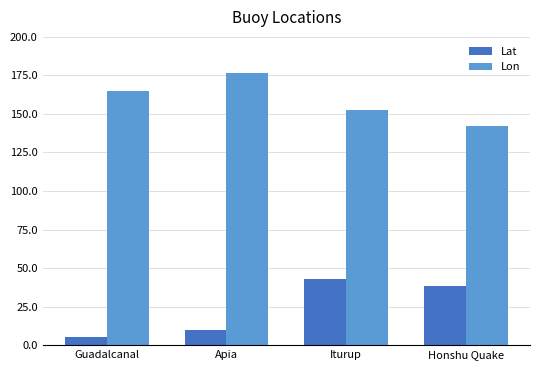

At how many categories does at least one series exceed 7?

4